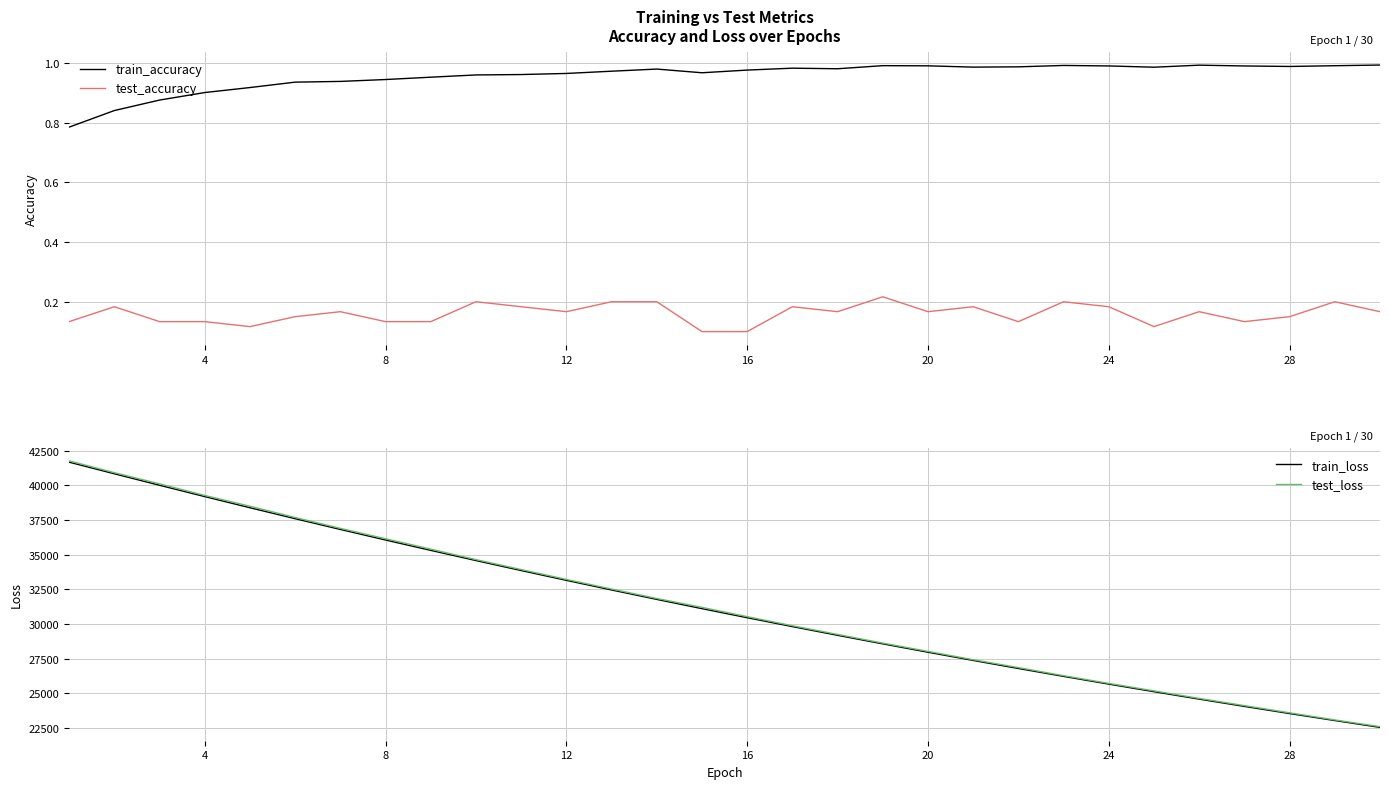

Is this an area chart (filled region under the line)?

No